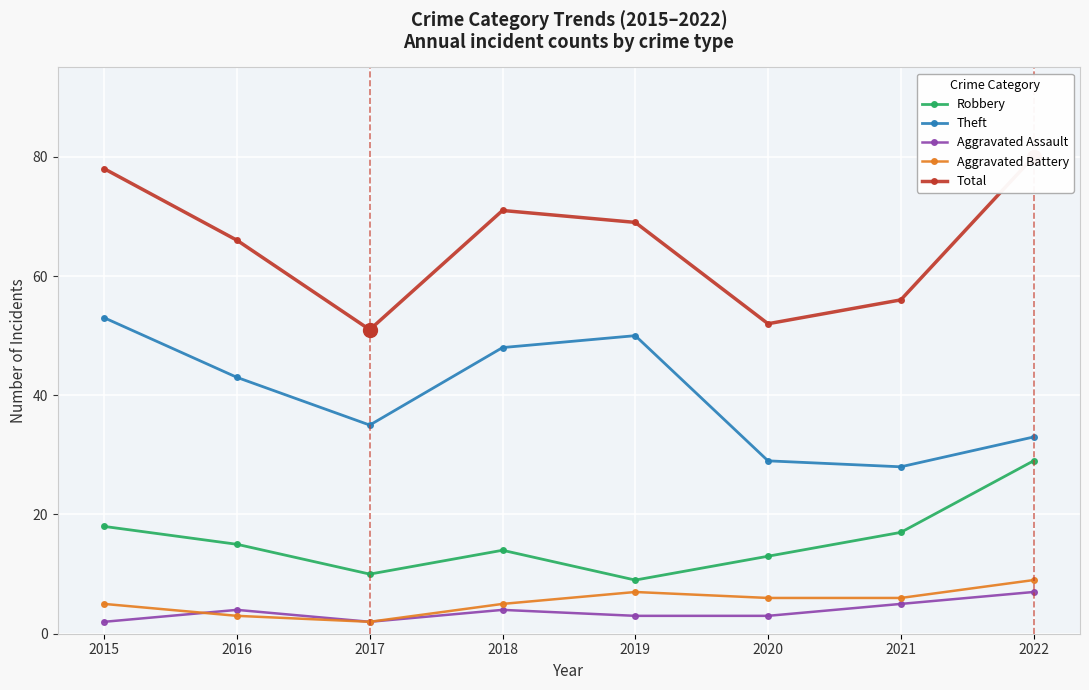

At which category does Theft reach its first local peak?

2019